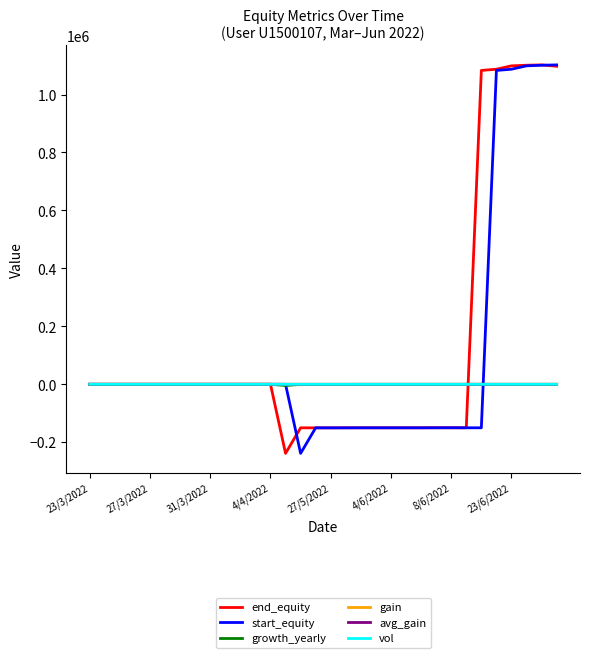

Reading left to right, transcribe all the data shown in this chart.

end_equity: 0.0	0.0	0.0	0.0	0.0	0.0	0.0	0.0	0.0	0.0	0.0	0.0	0.0	-238318.0	-150101.7	-150279.8	-150220.4	-150061.6	-150061.6	-150061.6	-150061.6	-150061.6	-150061.6	-149784.0	-150061.6	-150002.8	1083248.4	1087383.4	1099052.9	1101159.4	1102296.8	1097641.5
start_equity: 0.0	0.0	0.0	0.0	0.0	0.0	0.0	0.0	0.0	0.0	0.0	0.0	0.0	0.0	-238318.0	-150101.7	-150279.8	-150220.4	-150061.6	-150061.6	-150061.6	-150061.6	-150061.6	-150061.6	-149784.0	-150061.6	-150002.8	1083248.4	1087383.4	1099052.9	1101159.4	1102296.8
growth_yearly: 0.0	0.0	0.0	0.0	0.0	0.0	0.0	0.0	0.0	0.0	0.0	0.0	0.0	-4056.3	-258.3	-258.5	-257.7	-257.6	0.0	0.0	0.0	0.0	0.0	0.3	-0.0	-0.0	-0.2	-0.0	0.4	0.4	0.4	0.3
gain: 0.0	0.0	0.0	0.0	0.0	0.0	0.0	0.0	0.0	0.0	0.0	0.0	0.0	0.0	-2.7	-2.7	-2.7	0.0	0.0	0.0	0.0	0.0	0.0	0.0	0.0	0.0	-0.6	-0.6	-0.6	-0.6	-0.6	-0.6
avg_gain: 0.0	0.0	0.0	0.0	0.0	0.0	0.0	0.0	0.0	0.0	0.0	0.0	0.0	0.0	3.6	4.8	5.4	0.0	0.0	0.0	0.0	0.0	0.0	0.0	0.0	0.0	0.4	0.4	0.4	0.3	0.3	0.3
vol: 0.0	0.0	0.0	0.0	0.0	0.0	0.0	0.0	0.0	0.0	0.0	0.0	0.0	0.0	1.3	1.3	1.2	0.0	0.0	0.0	0.0	0.0	0.0	0.0	0.0	0.0	0.0	0.0	0.0	0.0	0.0	0.0